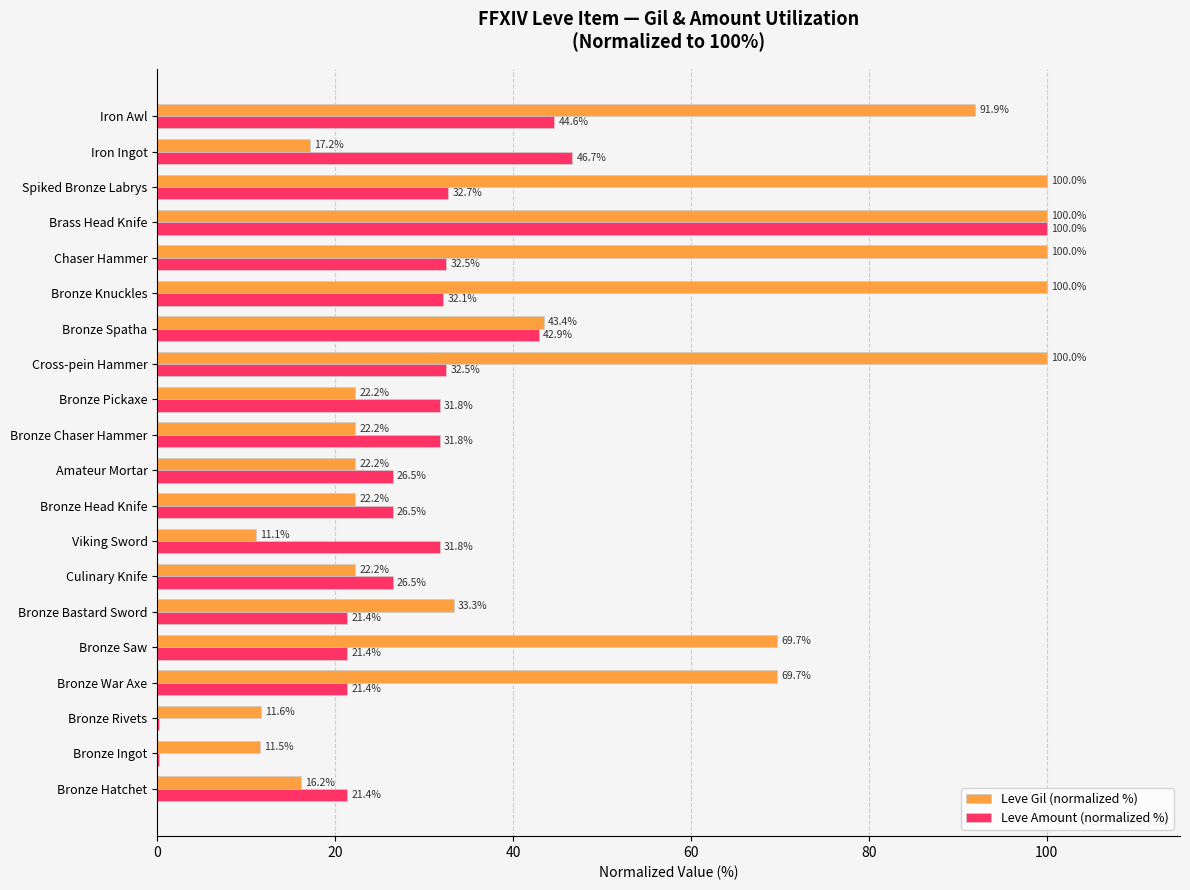

What is the highest value of the Leve Gil (normalized %) series?

100.0